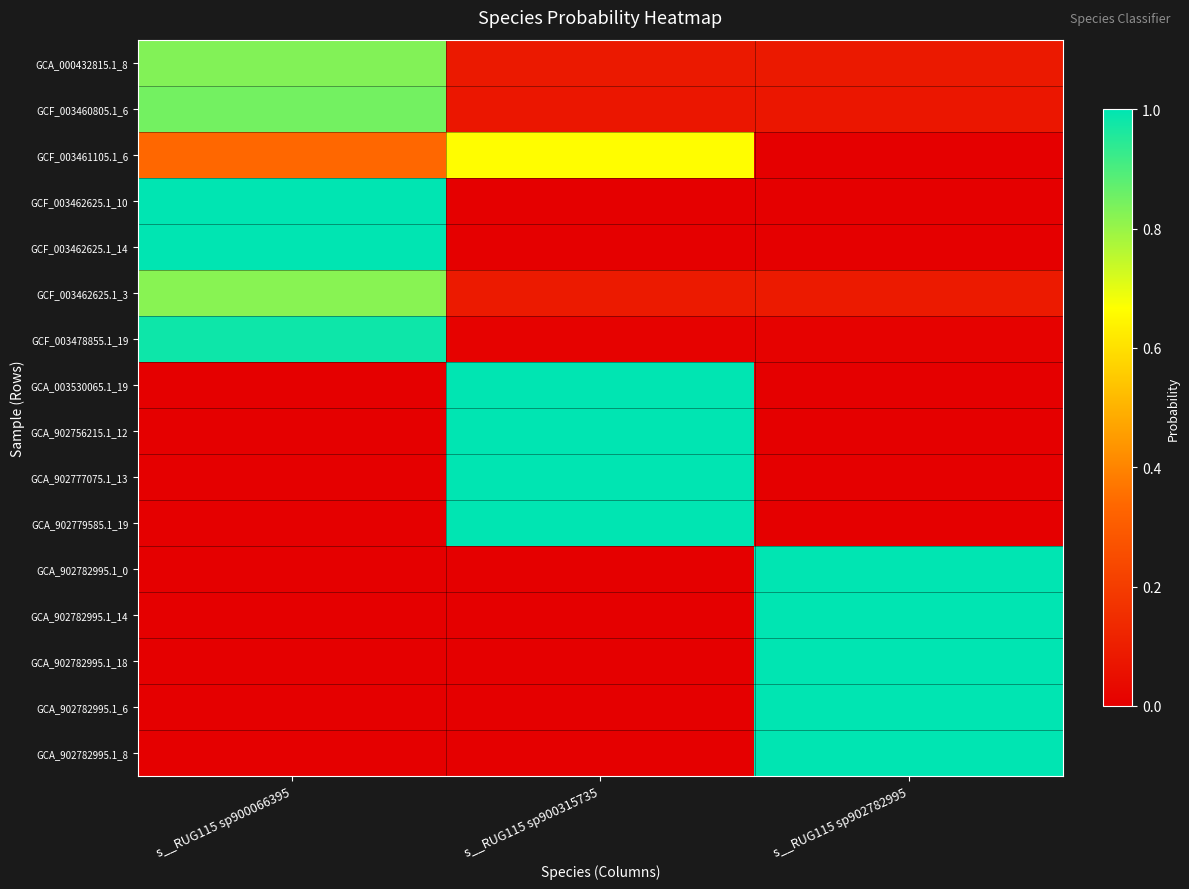

Reading left to right, transcribe all the data shown in this chart.

GCA_000432815.1_8: s__RUG115 sp900066395=0.8	s__RUG115 sp900315735=0.1	s__RUG115 sp902782995=0.1
GCF_003460805.1_6: s__RUG115 sp900066395=0.8	s__RUG115 sp900315735=0.1	s__RUG115 sp902782995=0.1
GCF_003461105.1_6: s__RUG115 sp900066395=0.3	s__RUG115 sp900315735=0.7	s__RUG115 sp902782995=0.0
GCF_003462625.1_10: s__RUG115 sp900066395=1.0	s__RUG115 sp900315735=0.0	s__RUG115 sp902782995=0.0
GCF_003462625.1_14: s__RUG115 sp900066395=1.0	s__RUG115 sp900315735=0.0	s__RUG115 sp902782995=0.0
GCF_003462625.1_3: s__RUG115 sp900066395=0.8	s__RUG115 sp900315735=0.1	s__RUG115 sp902782995=0.1
GCF_003478855.1_19: s__RUG115 sp900066395=1.0	s__RUG115 sp900315735=0.0	s__RUG115 sp902782995=0.0
GCA_003530065.1_19: s__RUG115 sp900066395=0.0	s__RUG115 sp900315735=1.0	s__RUG115 sp902782995=0.0
GCA_902756215.1_12: s__RUG115 sp900066395=0.0	s__RUG115 sp900315735=1.0	s__RUG115 sp902782995=0.0
GCA_902777075.1_13: s__RUG115 sp900066395=0.0	s__RUG115 sp900315735=1.0	s__RUG115 sp902782995=0.0
GCA_902779585.1_19: s__RUG115 sp900066395=0.0	s__RUG115 sp900315735=1.0	s__RUG115 sp902782995=0.0
GCA_902782995.1_0: s__RUG115 sp900066395=0.0	s__RUG115 sp900315735=0.0	s__RUG115 sp902782995=1.0
GCA_902782995.1_14: s__RUG115 sp900066395=0.0	s__RUG115 sp900315735=0.0	s__RUG115 sp902782995=1.0
GCA_902782995.1_18: s__RUG115 sp900066395=0.0	s__RUG115 sp900315735=0.0	s__RUG115 sp902782995=1.0
GCA_902782995.1_6: s__RUG115 sp900066395=0.0	s__RUG115 sp900315735=0.0	s__RUG115 sp902782995=1.0
GCA_902782995.1_8: s__RUG115 sp900066395=0.0	s__RUG115 sp900315735=0.0	s__RUG115 sp902782995=1.0